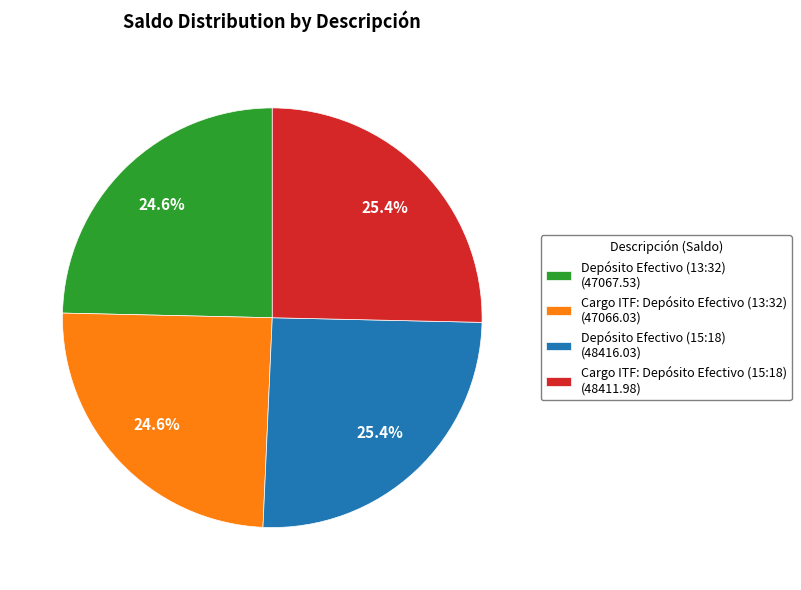

What is the ratio of the value at Depósito Efectivo (15:18) (48416.03) to the value at Cargo ITF: Depósito Efectivo (15:18) (48411.98)?

1.0